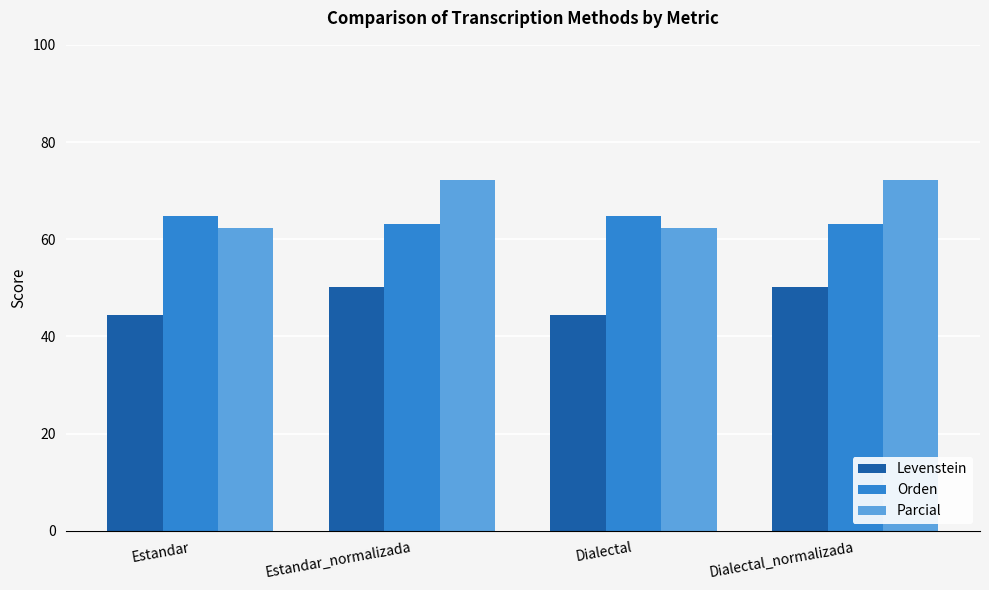

What is the label of the 1st bar from the right?

Dialectal_normalizada